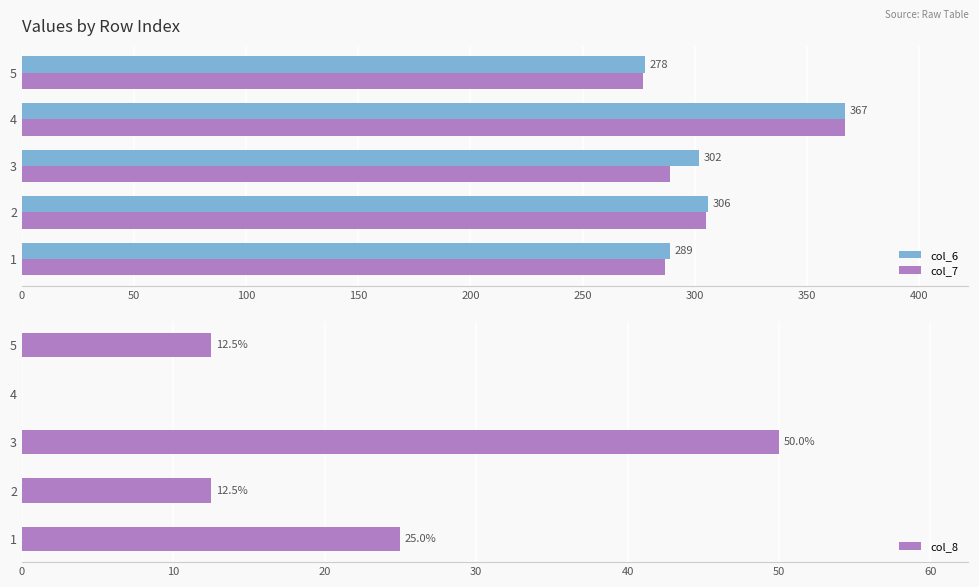

What is the difference between the maximum and second lowest values in the col_8 series?

37.5